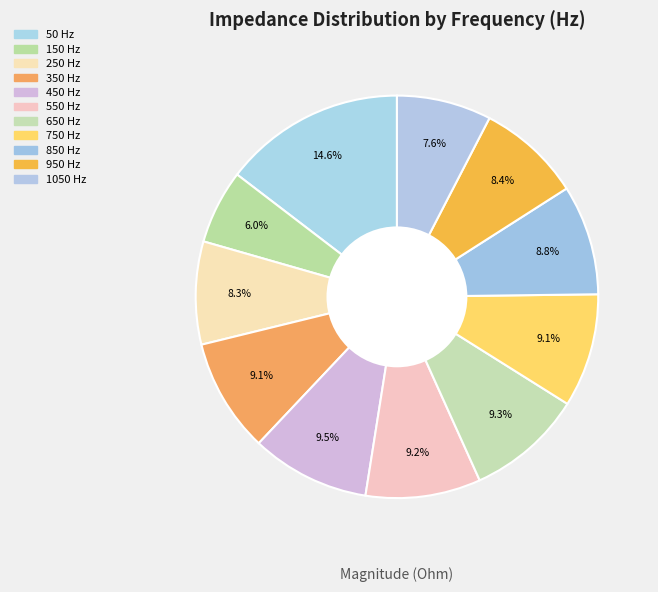

To the nearest percent, what percentage of the pie is 550?

9%